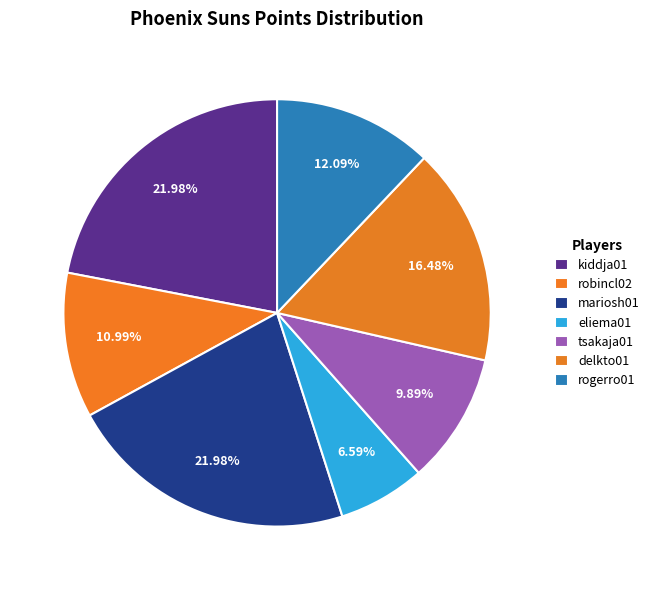

Is there any slice that represents more than half of the pie?

No